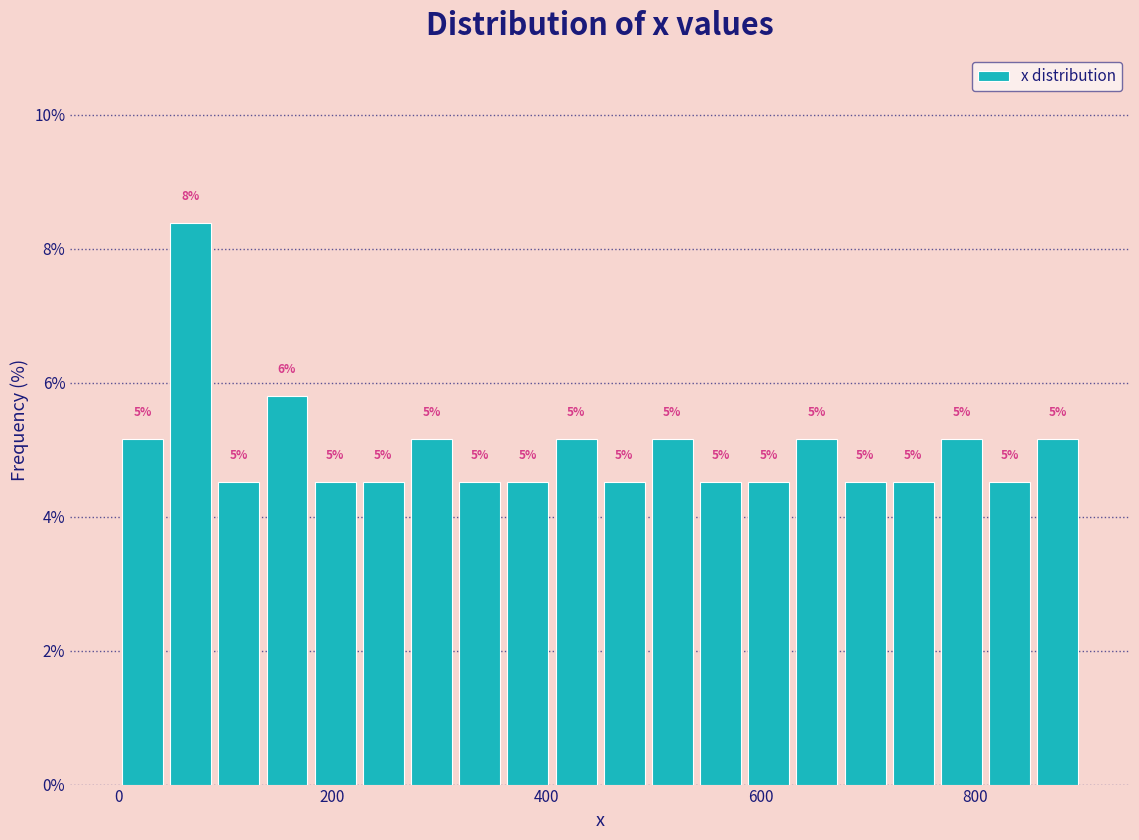

Around what value on the x-axis is the tallest bar? Give the approximate position of its centre, as read against the axis.

60